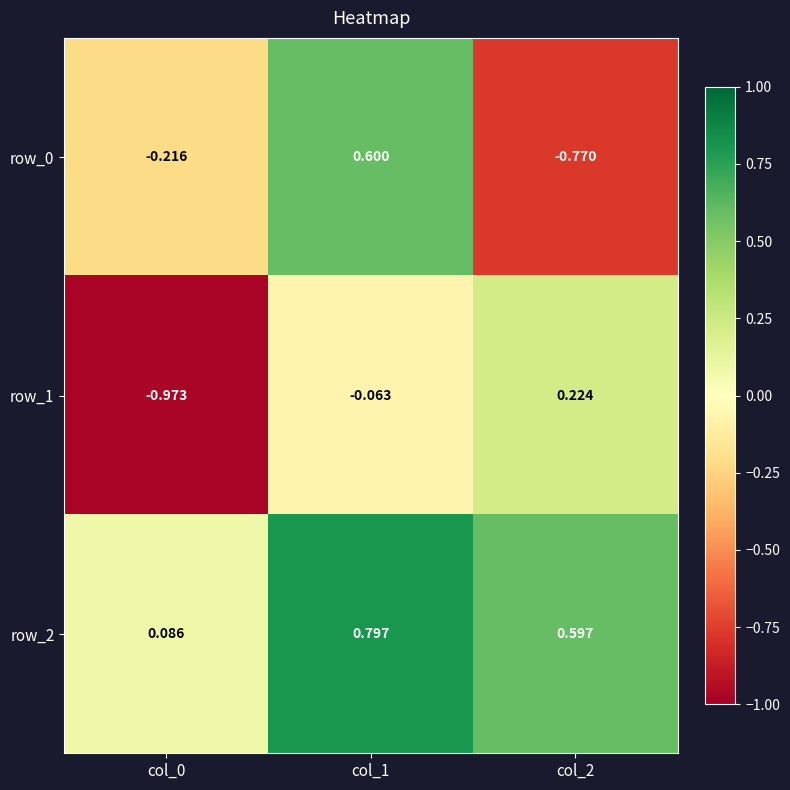

Rank the series by their maximum value, from lowest to highest.

row_1, row_0, row_2